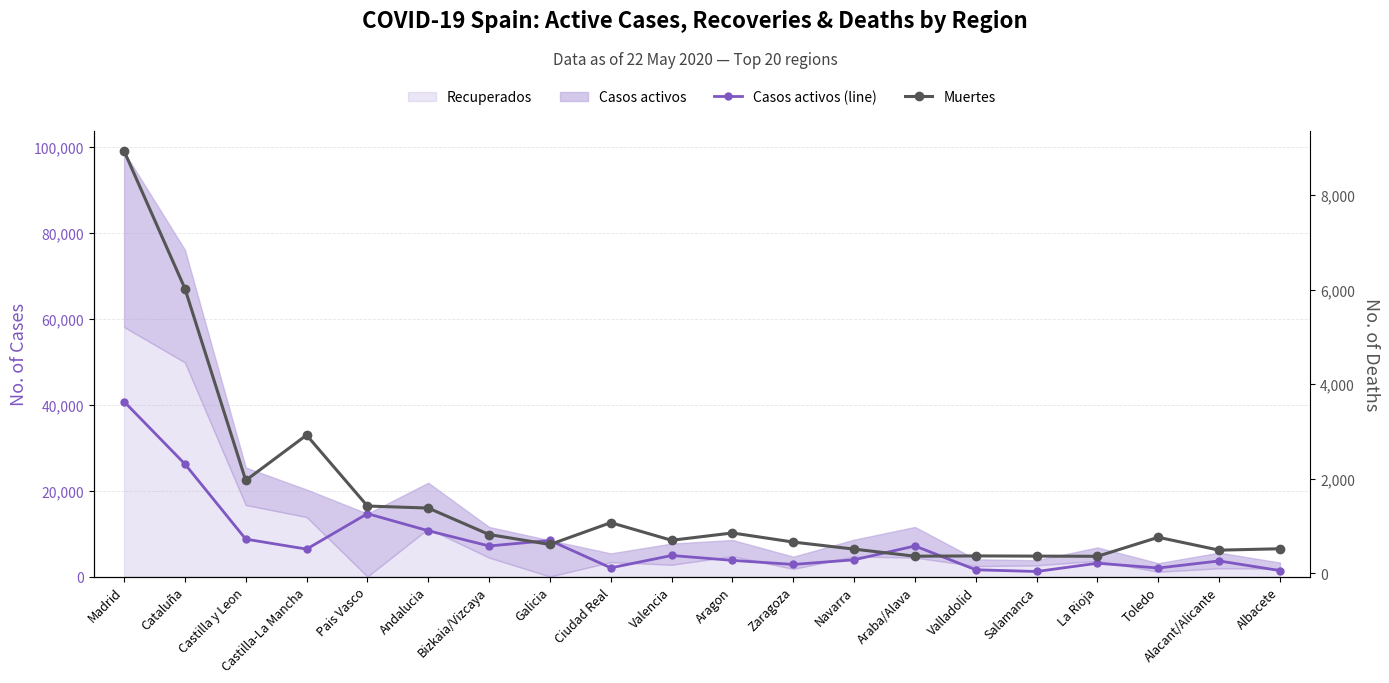

The value of Muertes at Toledo is 756. True or false?

True